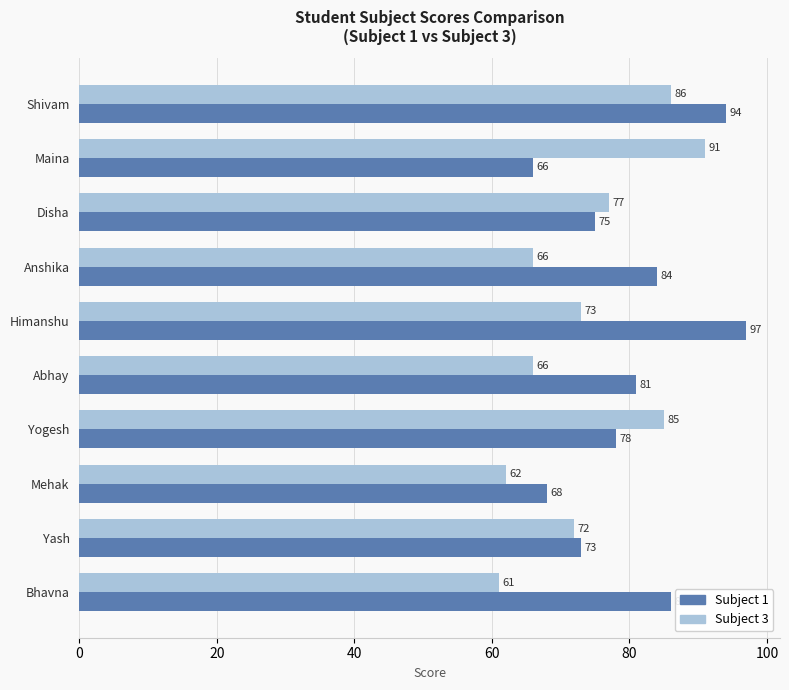

Rank the series at Maina from lowest to highest value.

Subject 1, Subject 3